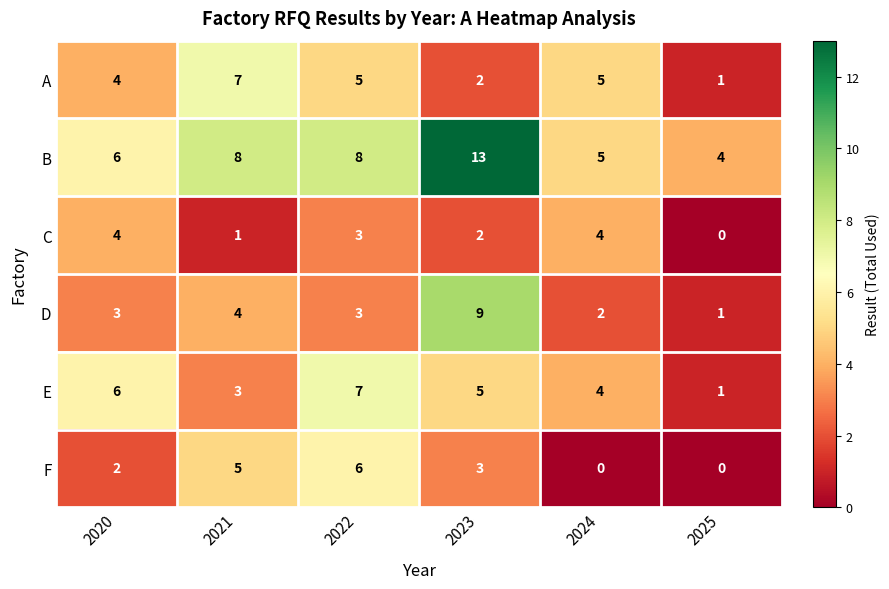

Where does the C series first go above 3?

2020